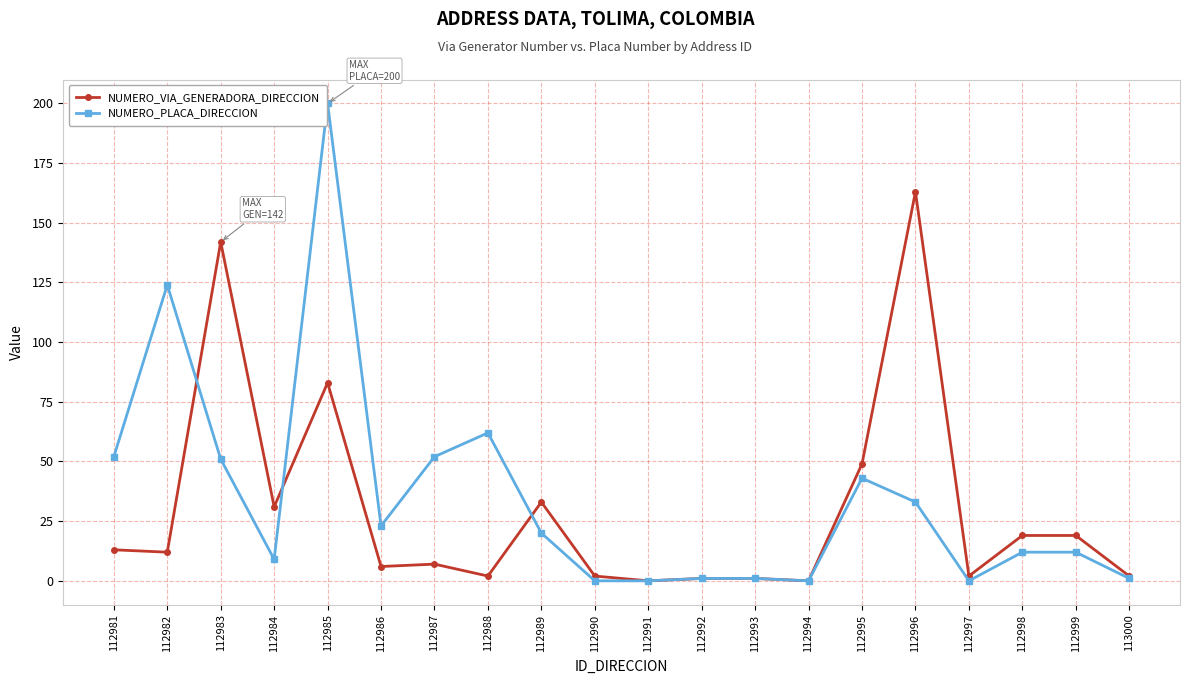

Reading left to right, what are all the values shown in this chart?

NUMERO_VIA_GENERADORA_DIRECCION: 13	12	142	31	83	6	7	2	33	2	0	1	1	0	49	163	2	19	19	2
NUMERO_PLACA_DIRECCION: 52	124	51	9	200	23	52	62	20	0	0	1	1	0	43	33	0	12	12	1